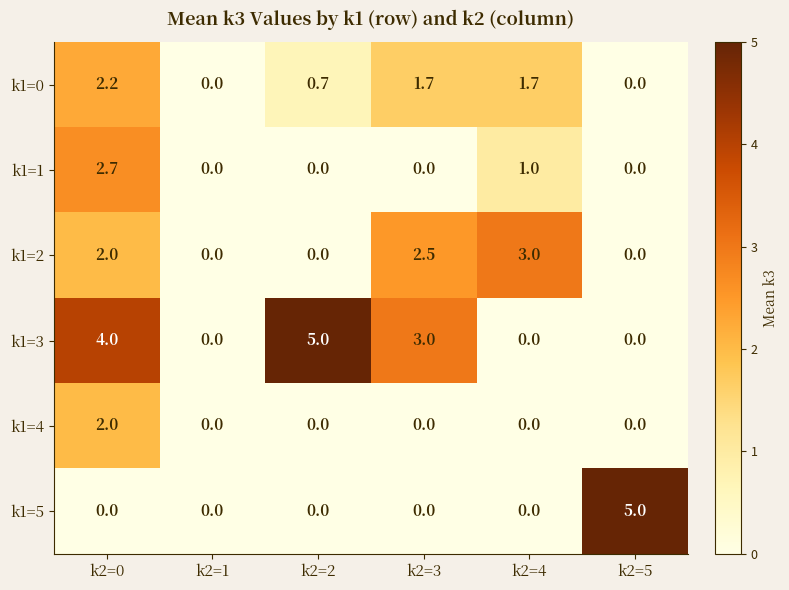

True or false: k1=5 has a value of -3.3 at k2=3.

False